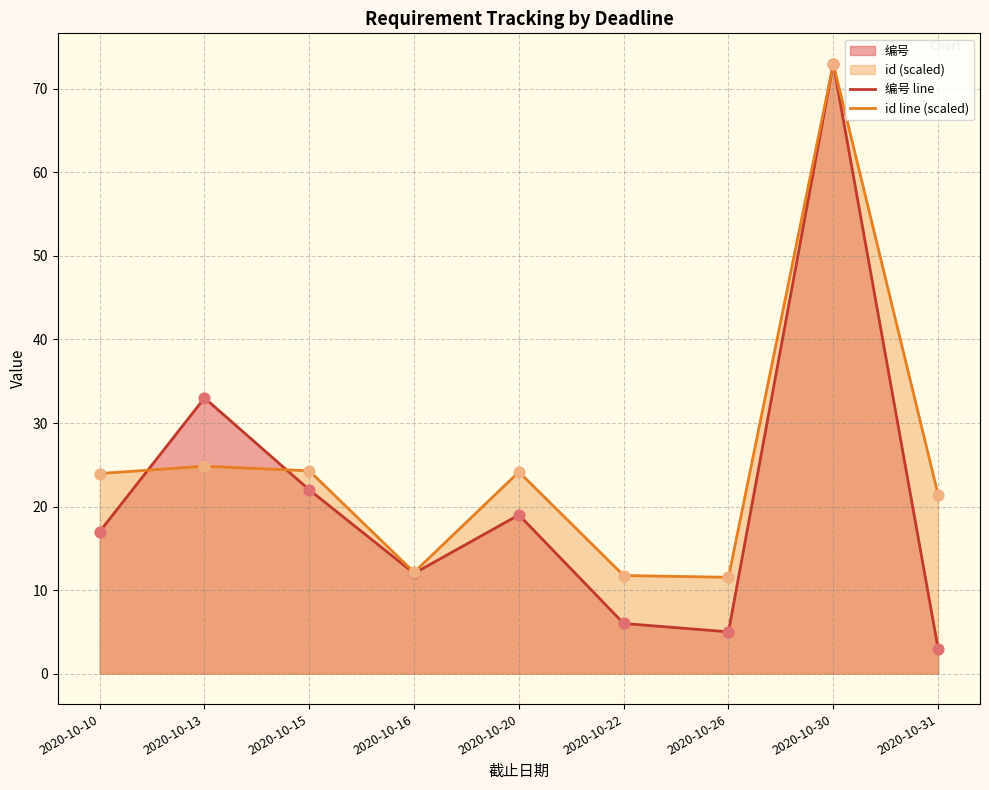

Which series contains the lowest Y value?

编号 line